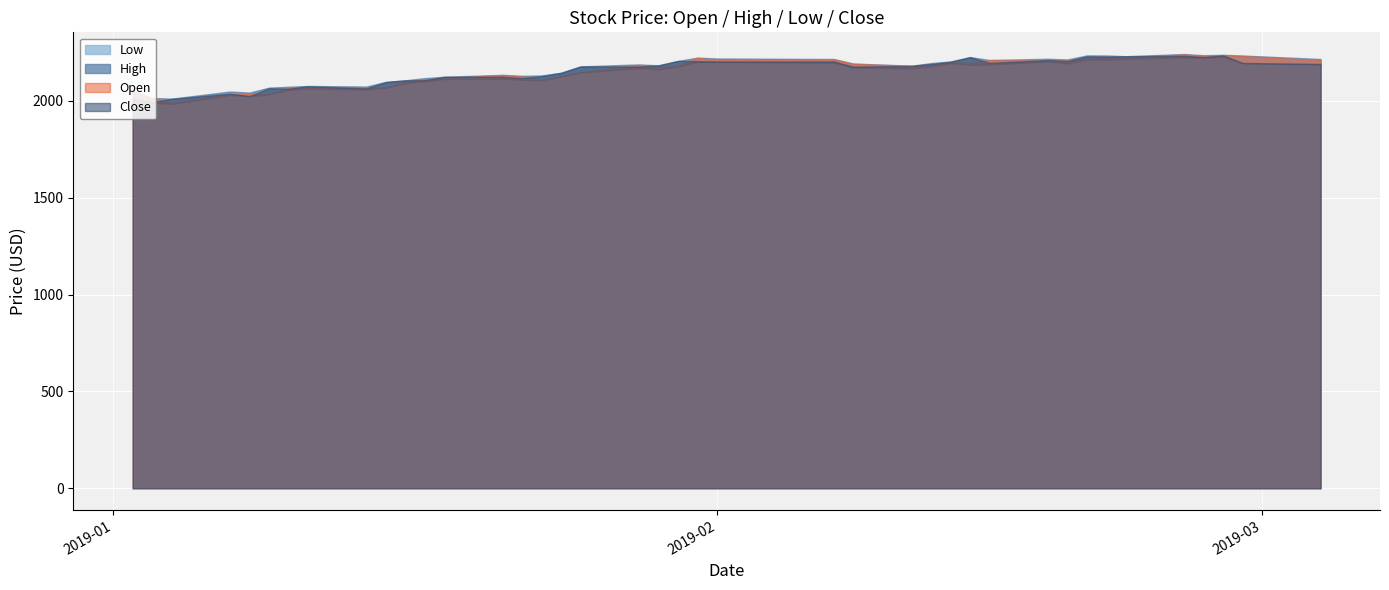

True or false: High has a value of 2217.3 at 30.

True